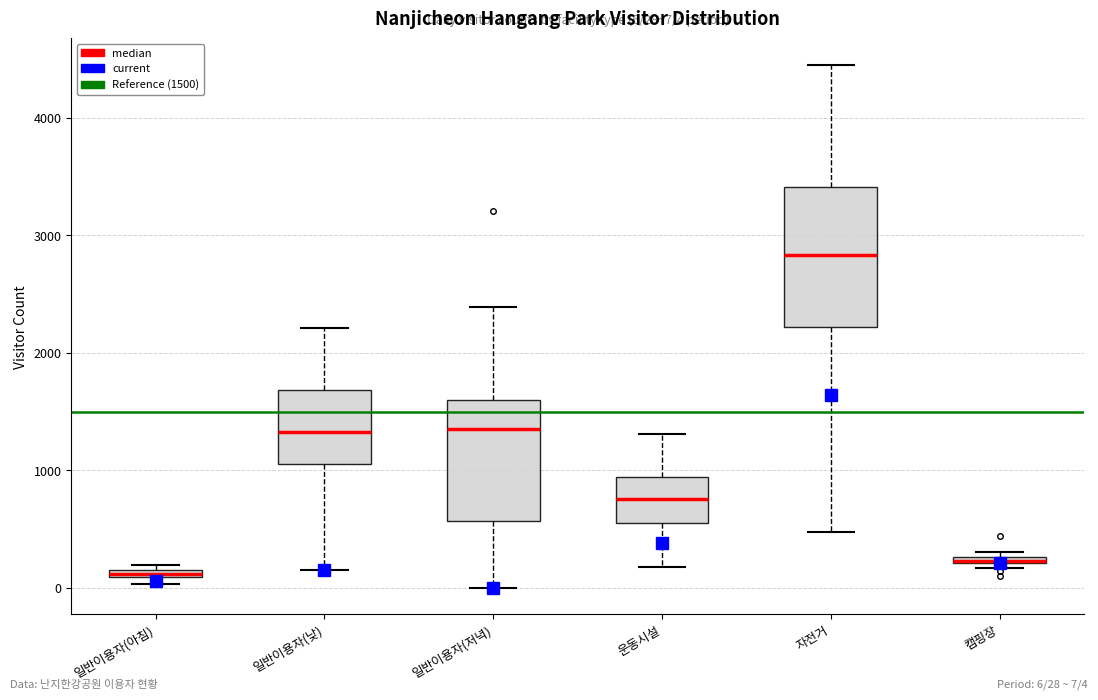

Comparing the boxes themselves (not the whiskers), which one is the tallest?

자전거